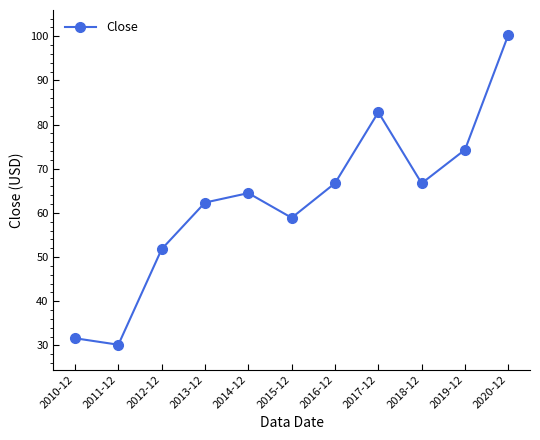

The value at 2018-12 is 108.2. True or false?

False